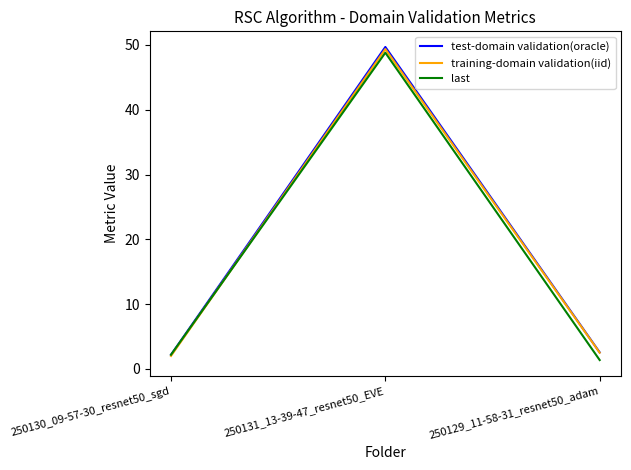

Between 250131_13-39-47_resnet50_EVE and 250129_11-58-31_resnet50_adam, which series saw the biggest shift?

last